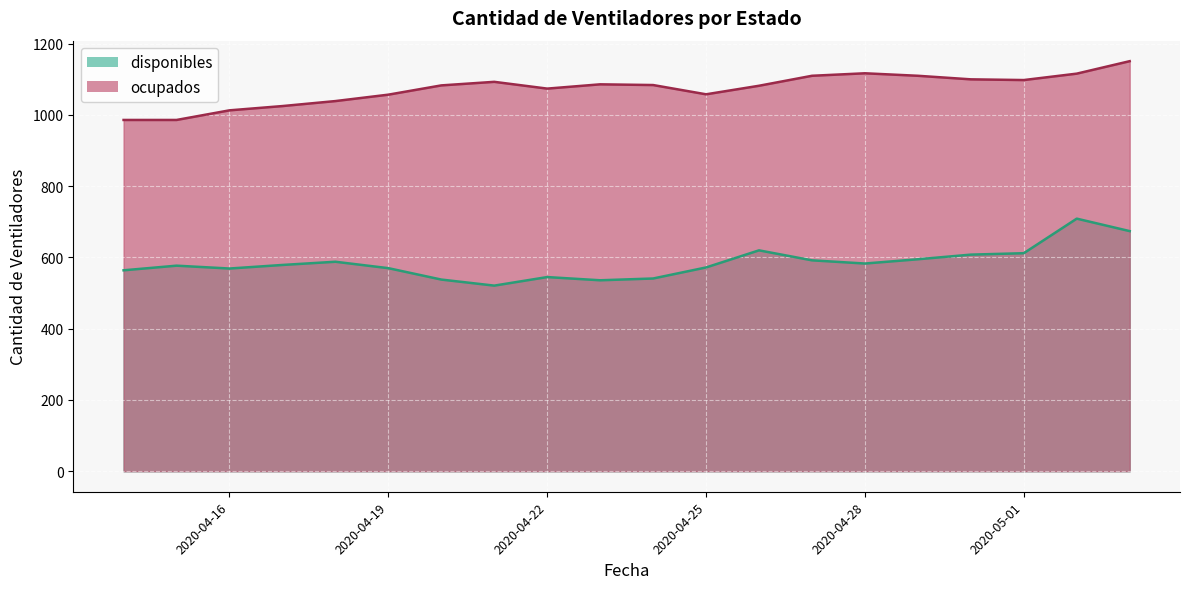

The value of ocupados at 2020-04-22 is 1074. True or false?

True